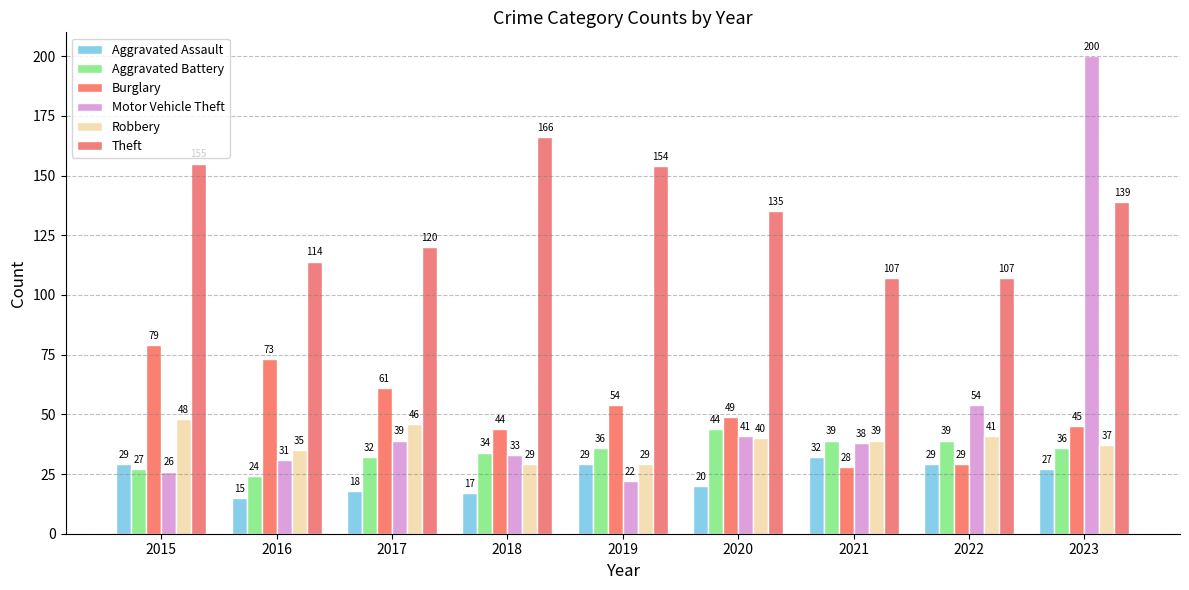

At which label is Aggravated Battery closest to 34?

2018